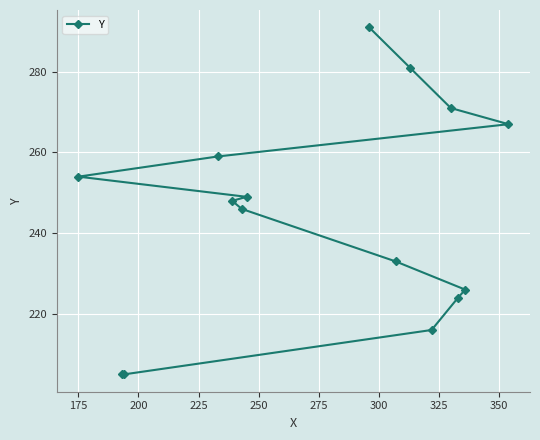

What is the value of the 7th point from the left?

249